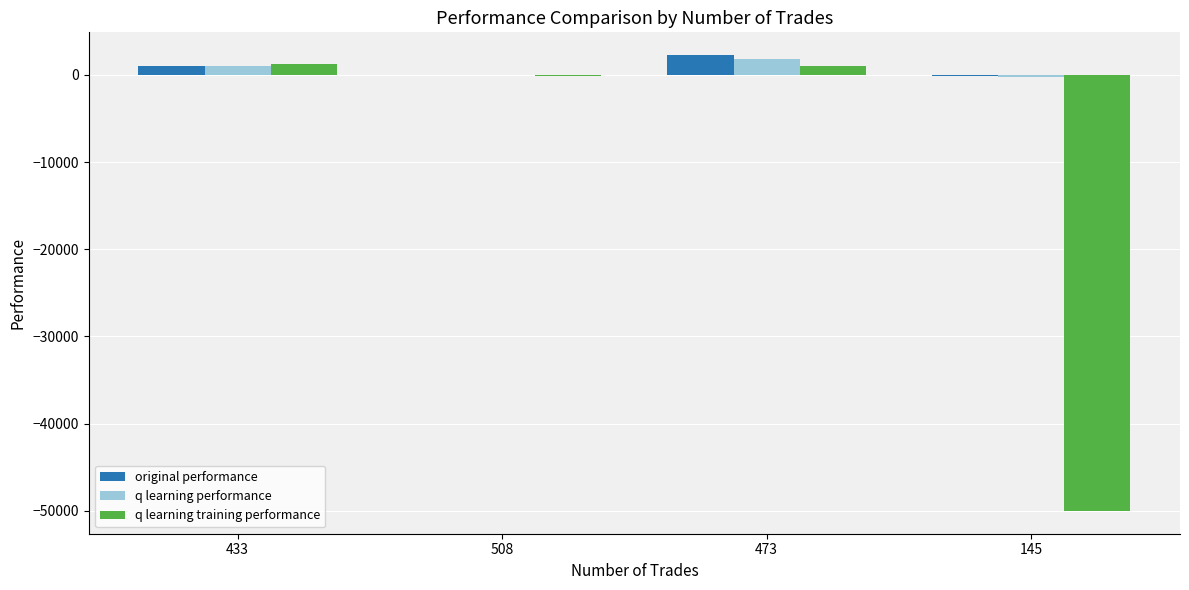

What is the sum of all original performance values?

2987.1